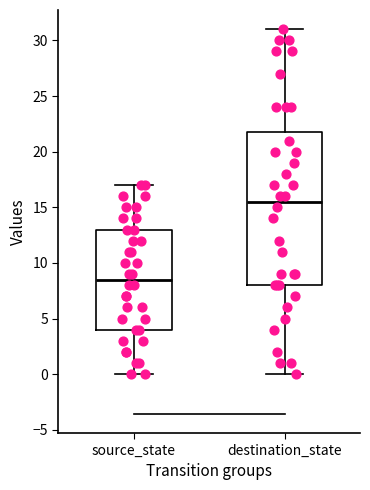

Reading left to right, read every box against the y-axis: the position of its median line, the range the box covers, and the ends of its whiskers. The values are not printed on the chart, so give them approximately, as read against the axis.

source_state: median 8.5, box 4.0 to 13.0, whiskers 0.0 to 17.0
destination_state: median 15.5, box 8.0 to 22.0, whiskers 0.0 to 31.0